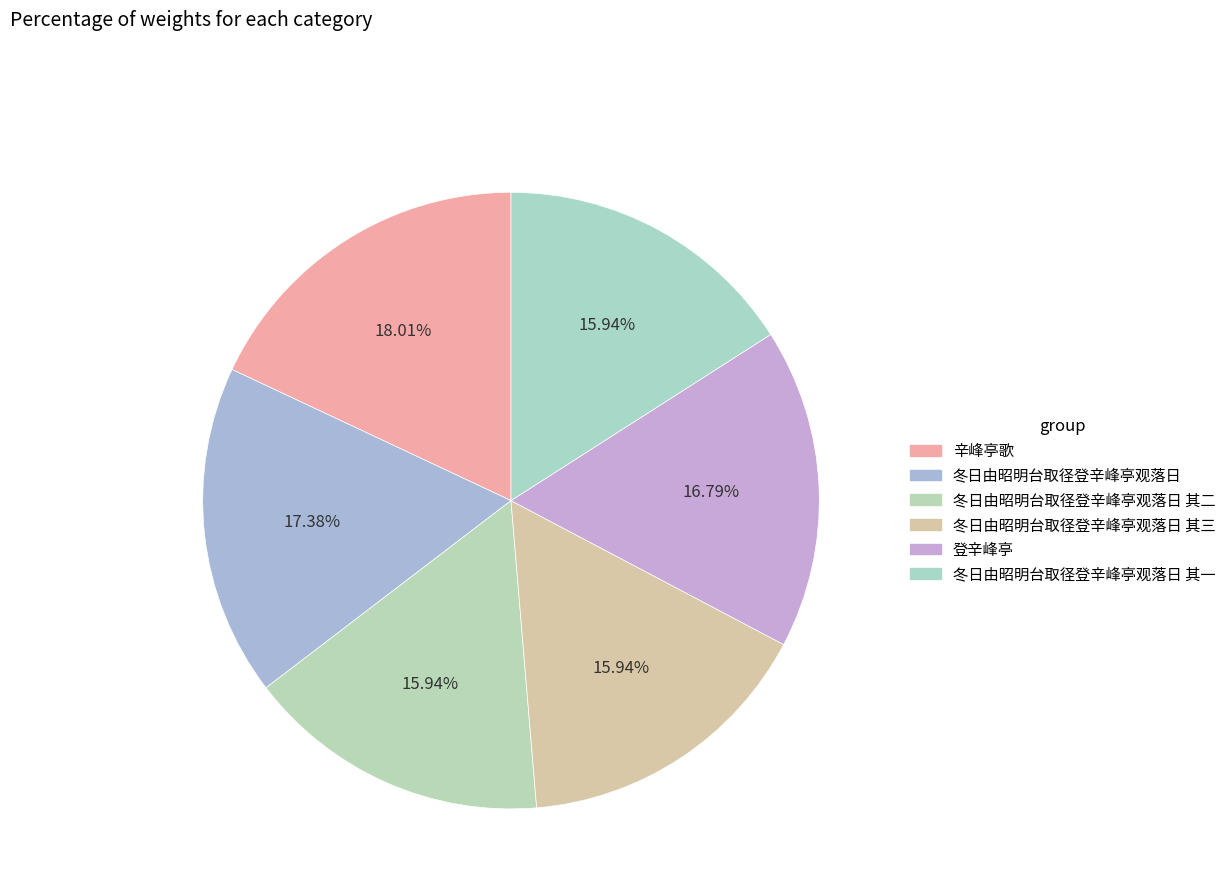

How many slices are in this pie chart?

6